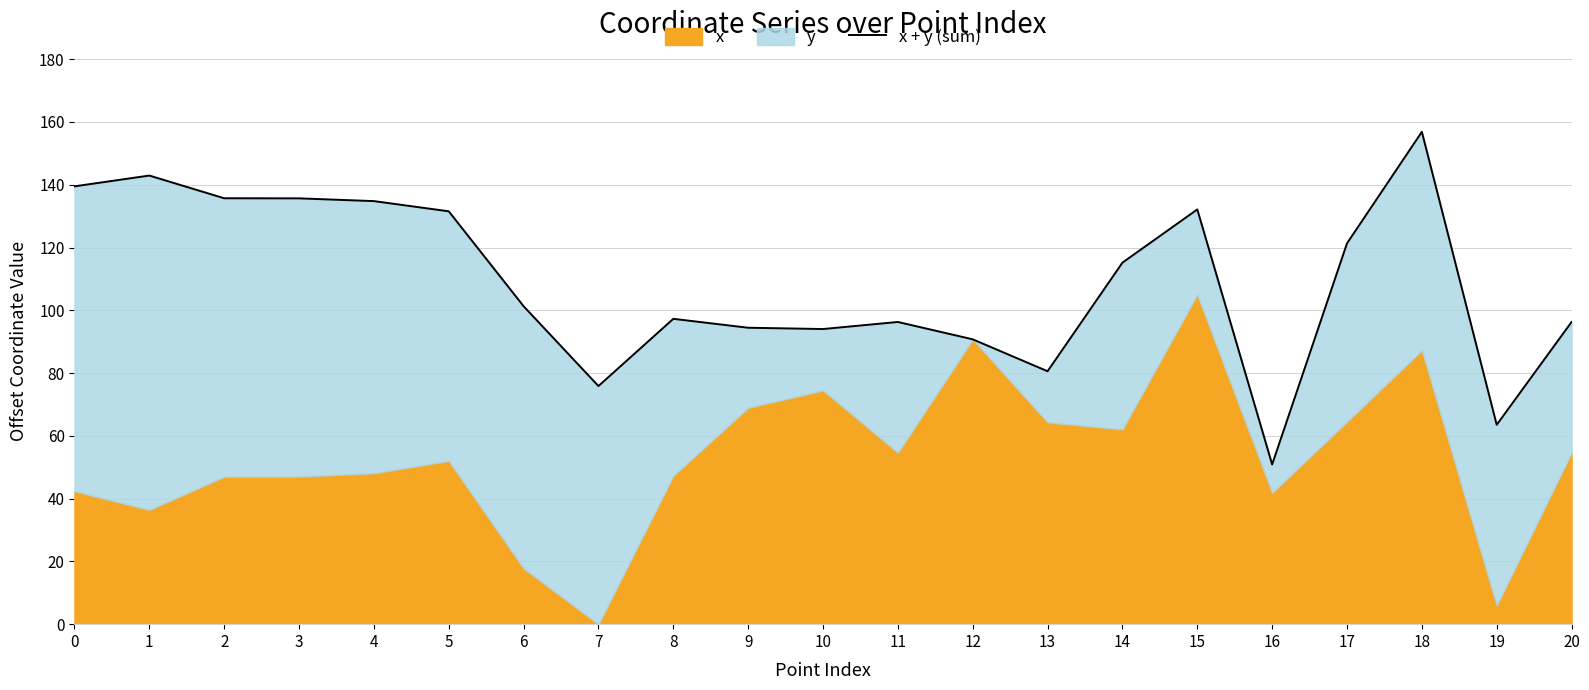

What is the value of the 7th point from the left?

101.3